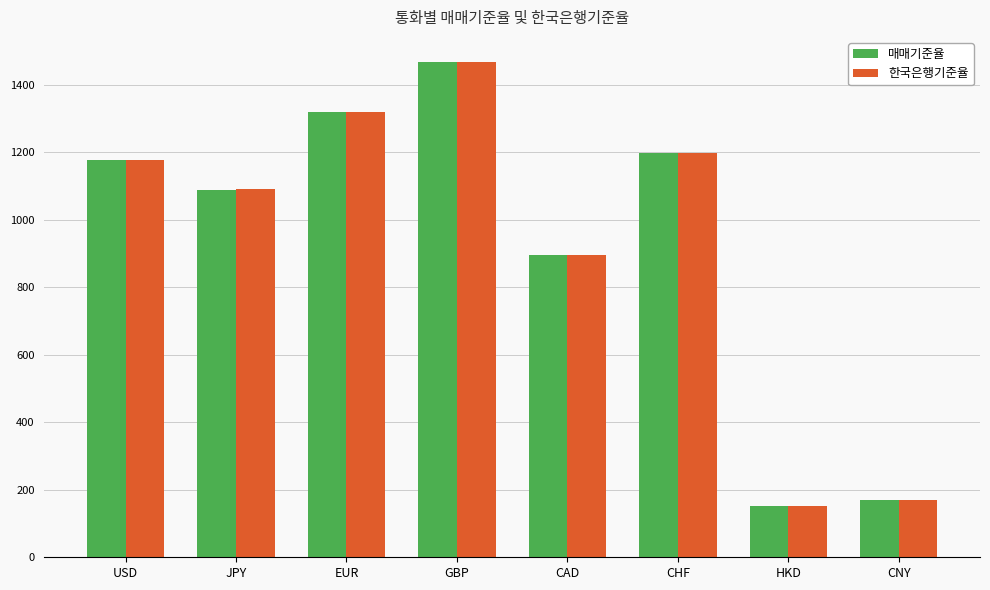

True or false: 한국은행기준율 has a value of 1873.4 at CHF.

False